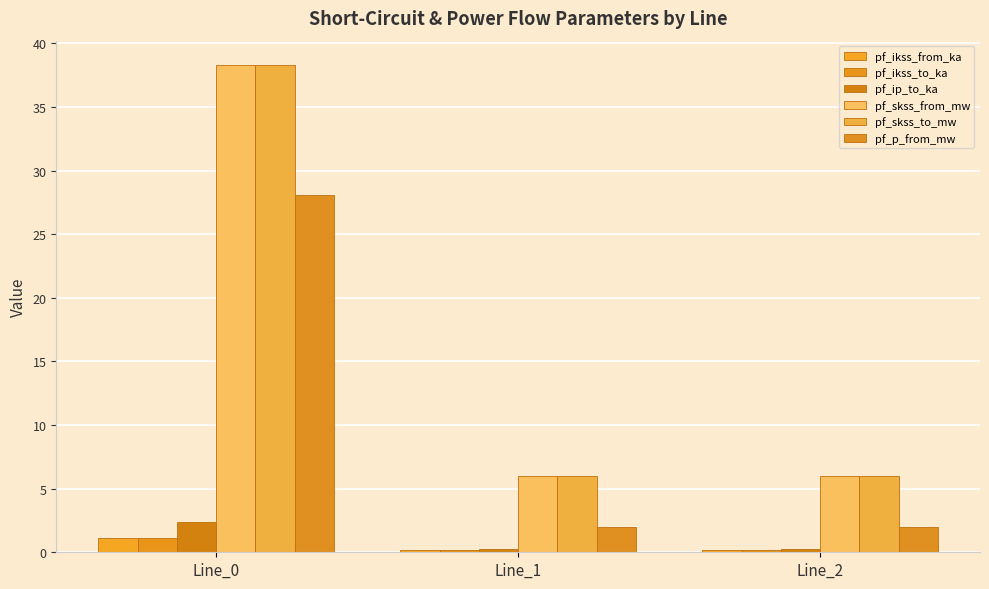

At which category does the chart reach its minimum across all series?

Line_2